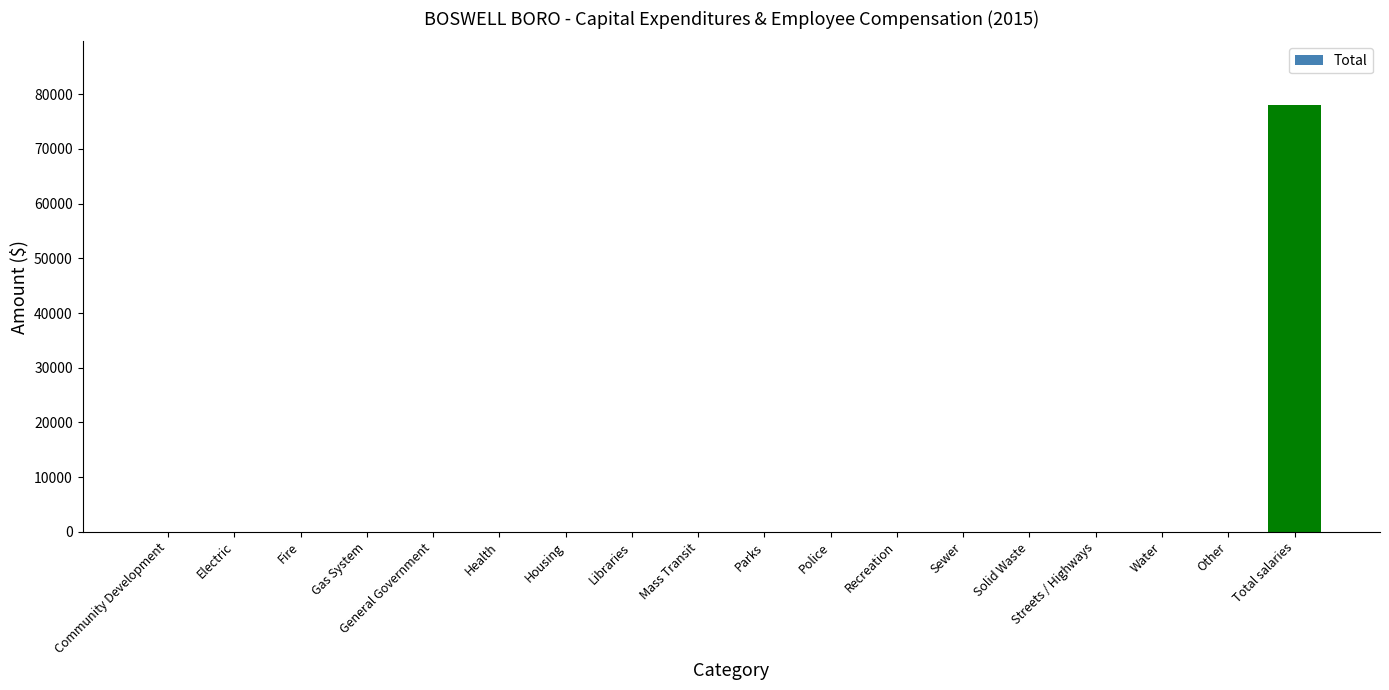

What is the greatest value displayed?

77984